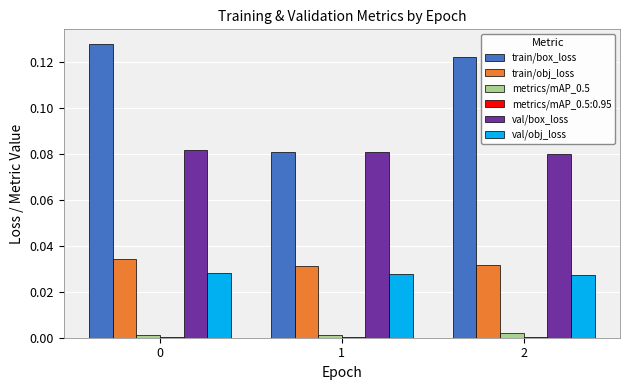

At which label is train/box_loss closest to 0?

1